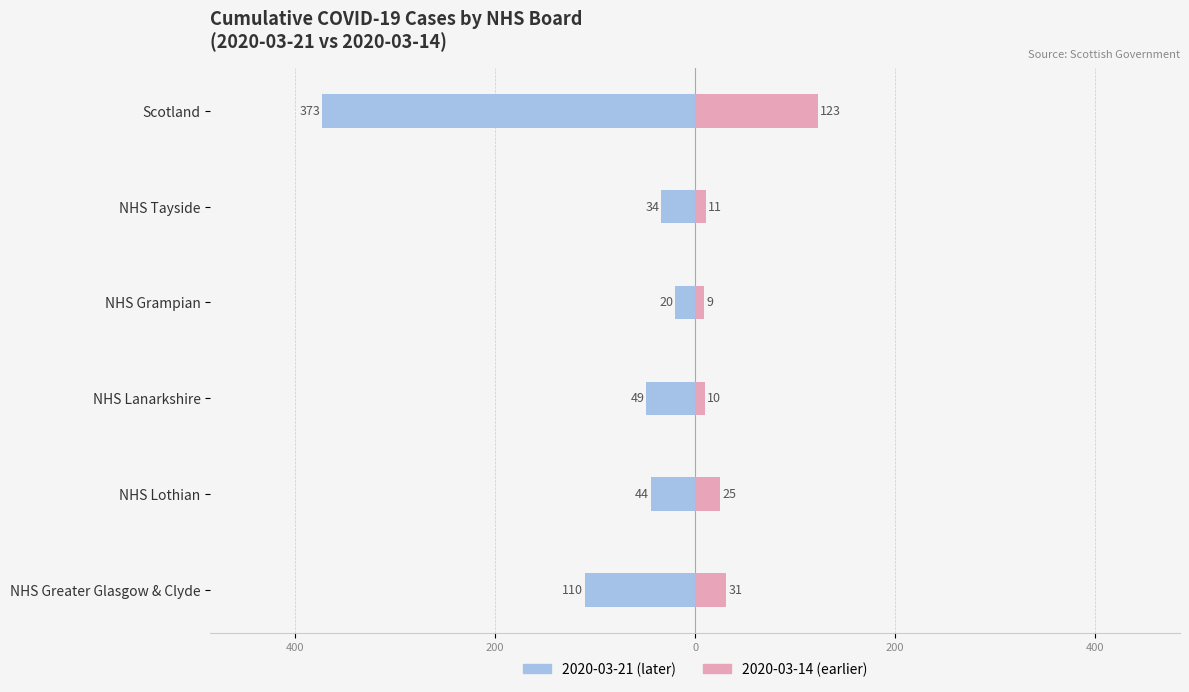

Does the chart contain any negative values?

Yes